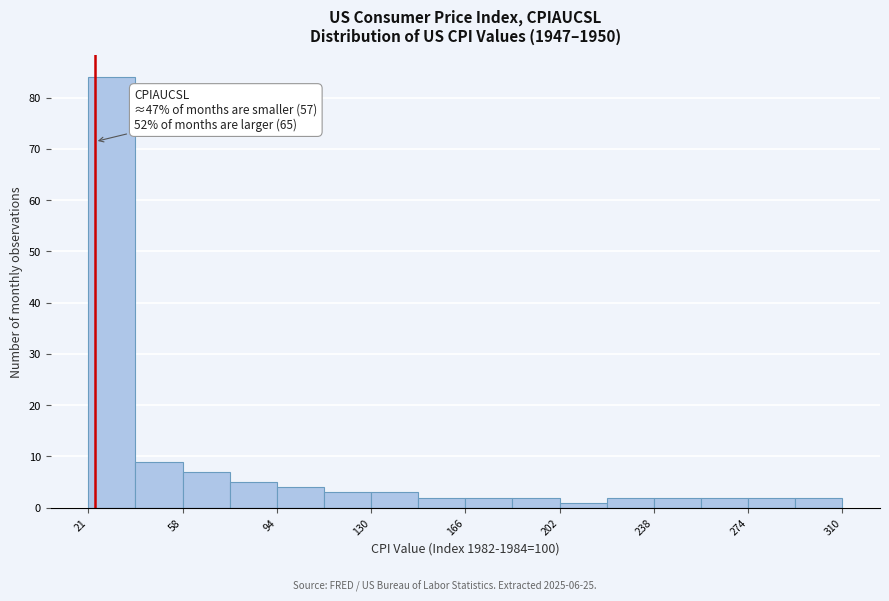

Around what value on the x-axis is the tallest bar? Give the approximate position of its centre, as read against the axis.

30